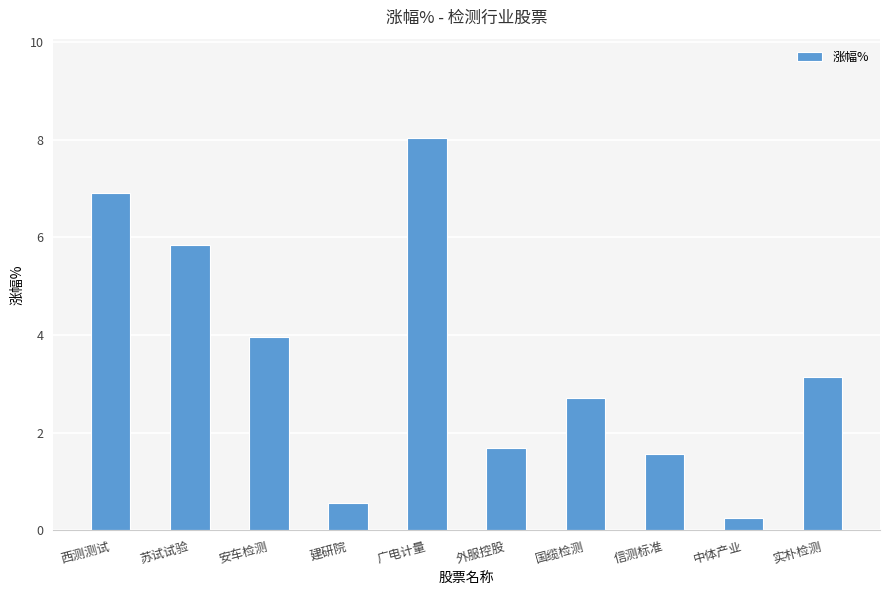

Rank the categories by value from lowest to highest.

中体产业, 建研院, 信测标准, 外服控股, 国缆检测, 实朴检测, 安车检测, 苏试试验, 西测测试, 广电计量